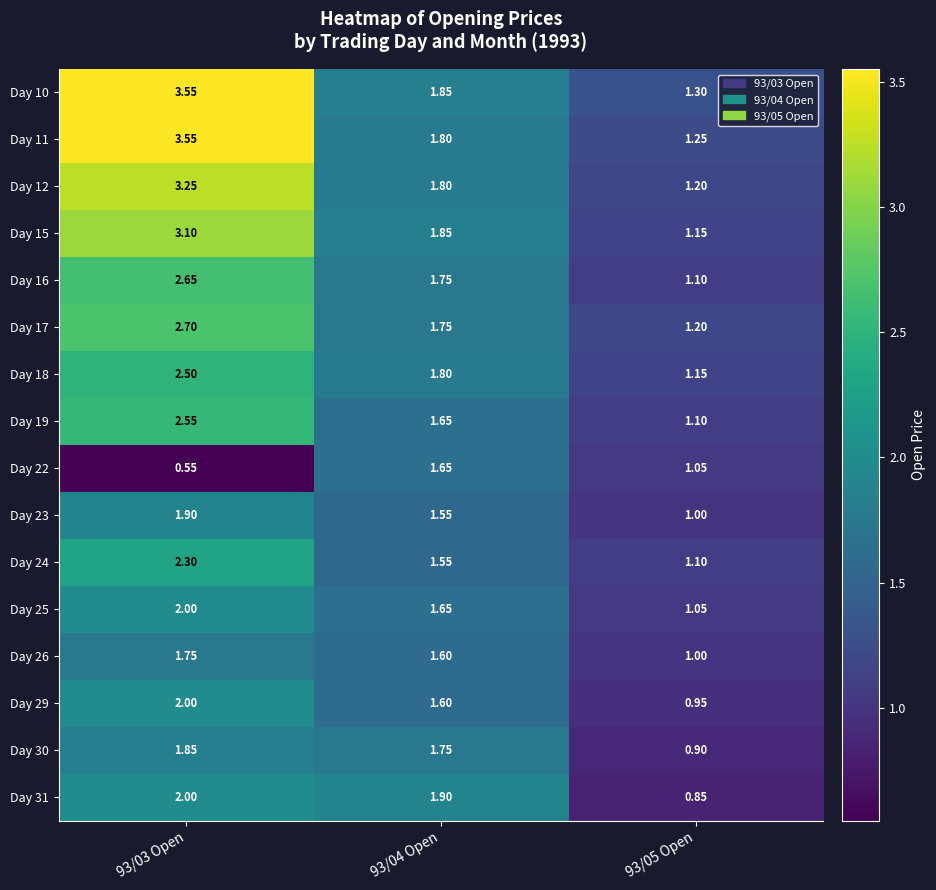

What is the spread (max minus min) of values at 93/04 Open?

0.3